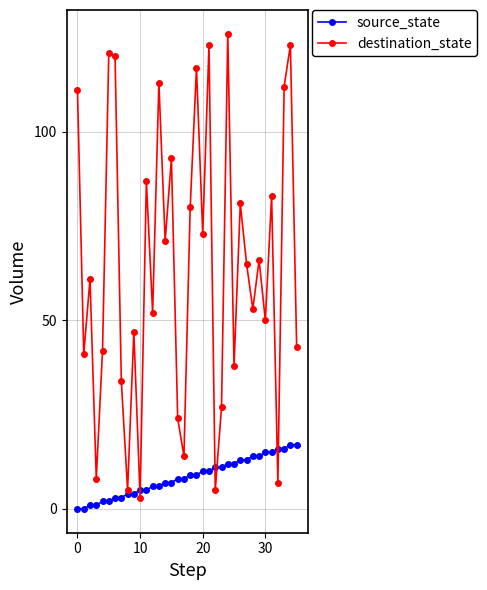

Reading right to left, transcribe all the data shown in this chart.

source_state: 17	17	16	16	15	15	14	14	13	13	12	12	11	11	10	10	9	9	8	8	7	7	6	6	5	5	4	4	3	3	2	2	1	1	0	0
destination_state: 43	123	112	7	83	50	66	53	65	81	38	126	27	5	123	73	117	80	14	24	93	71	113	52	87	3	47	5	34	120	121	42	8	61	41	111